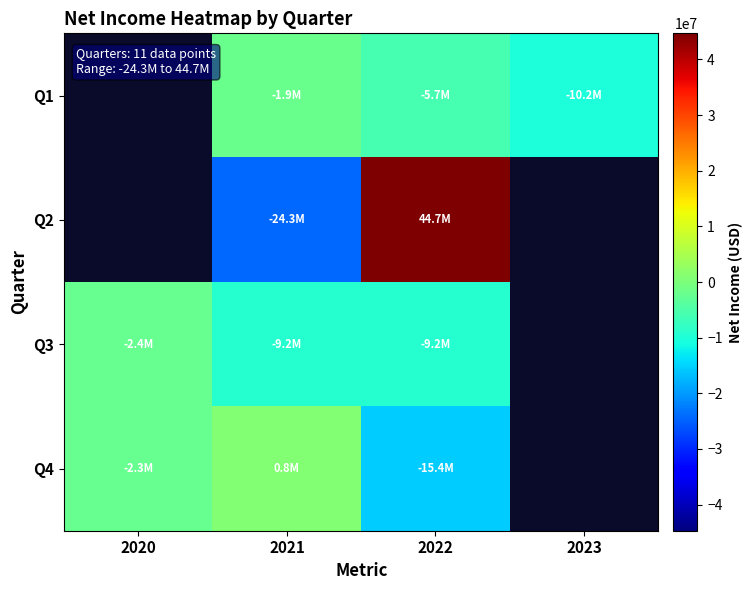

What is the approximate value of row_2 at 2020?

-2361000.0